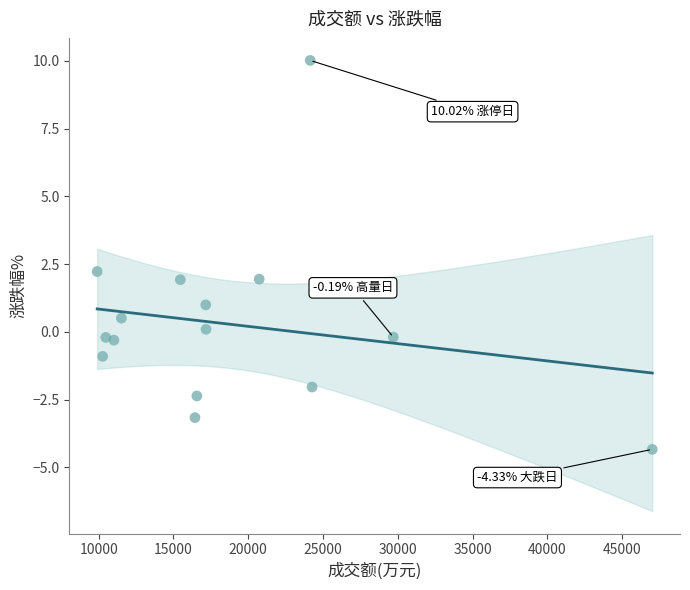

What is the range of X values (max minus min)?

37115.0